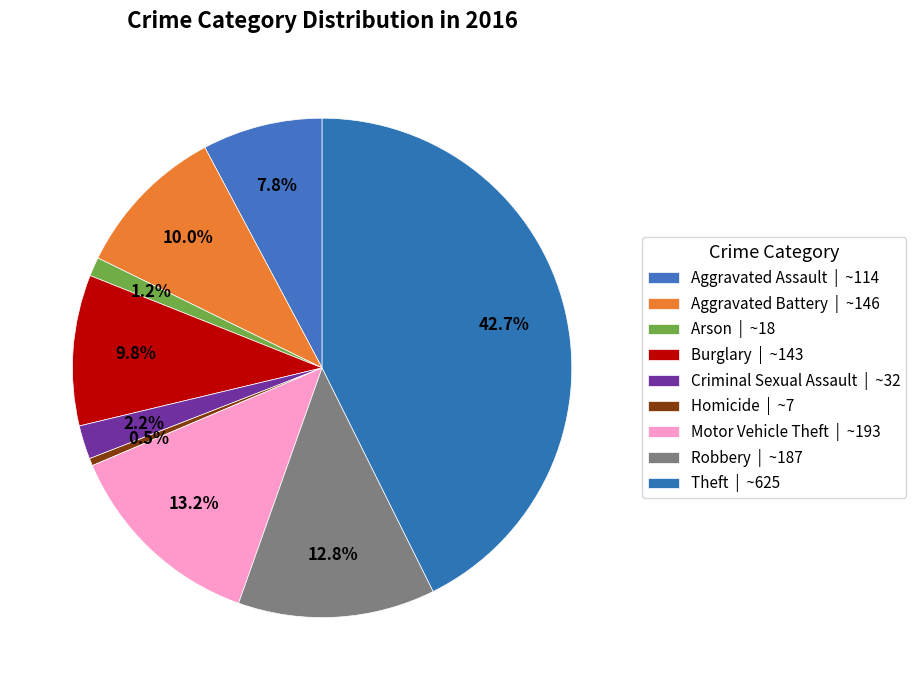

What is the smallest slice in the pie chart?

Homicide